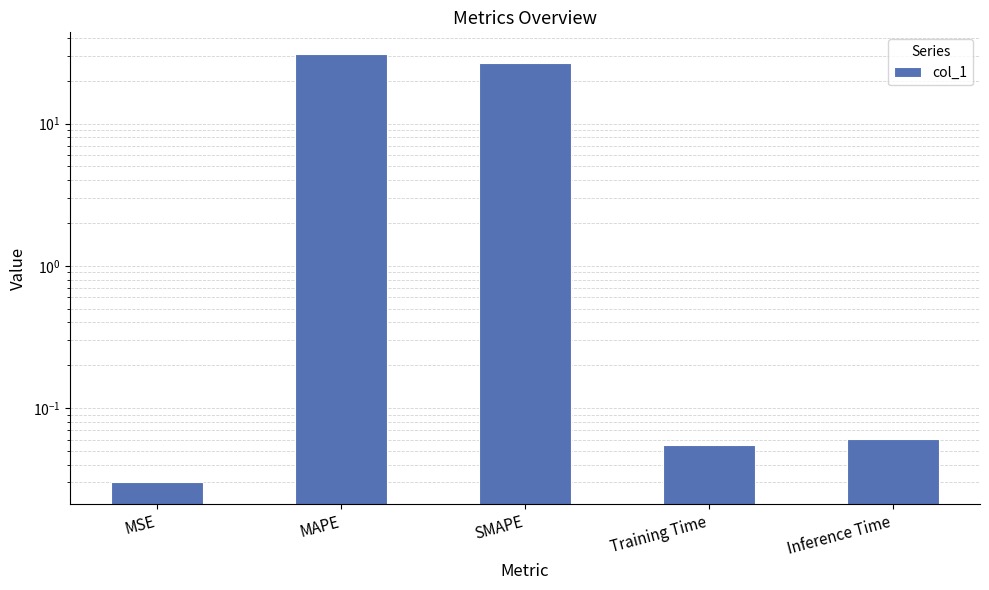

Is it true that the value at Training Time is 0.0?

False